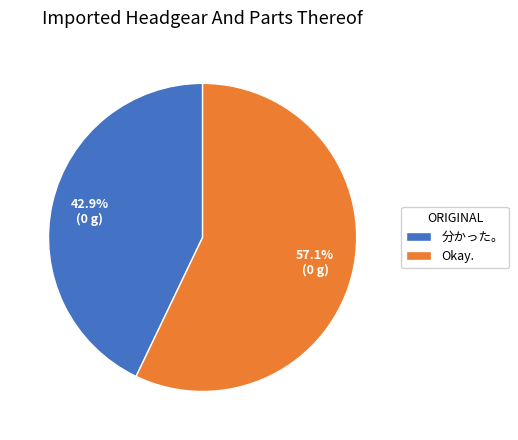

The Okay. slice represents 57% of the pie. True or false?

True